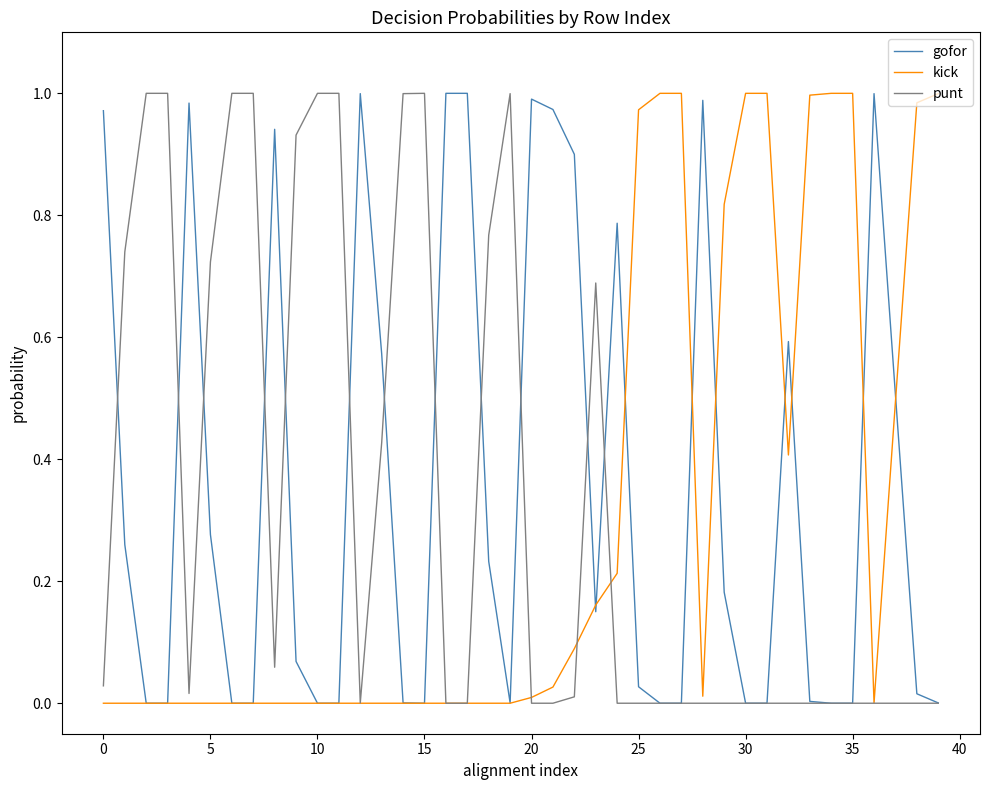

The punt series shows 0.0 at 35. True or false?

True